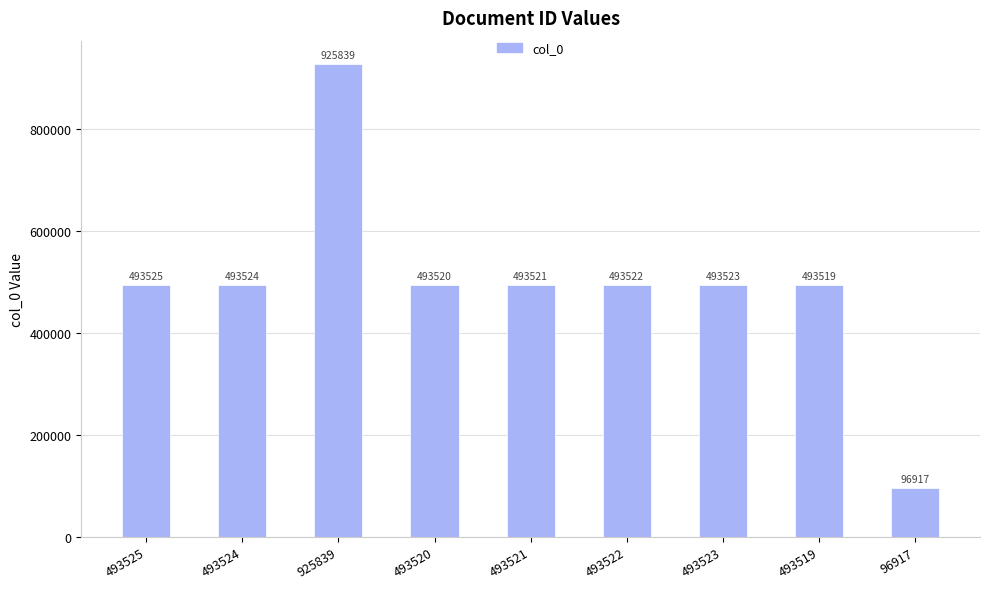

Which has a higher value, 493523 or 493522?

493523